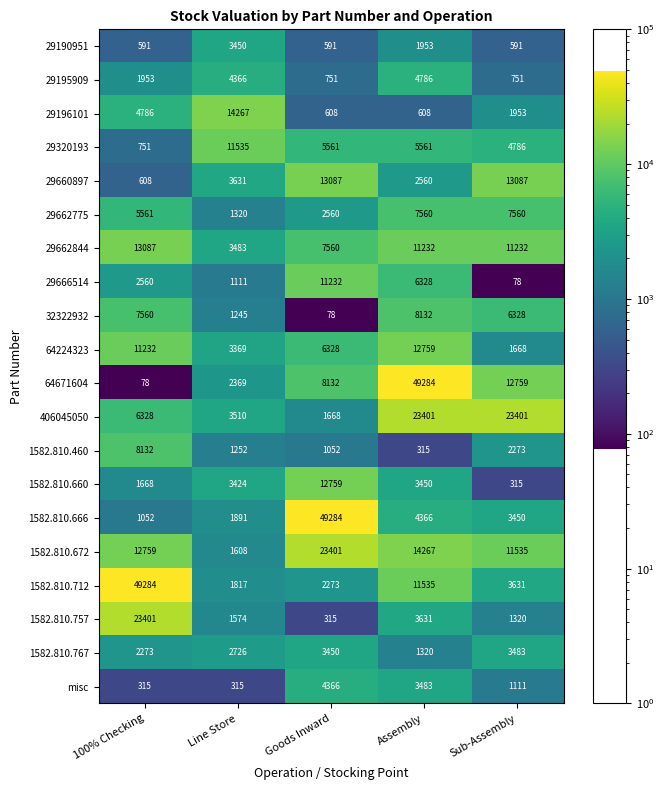

How many data points does each series have?

5